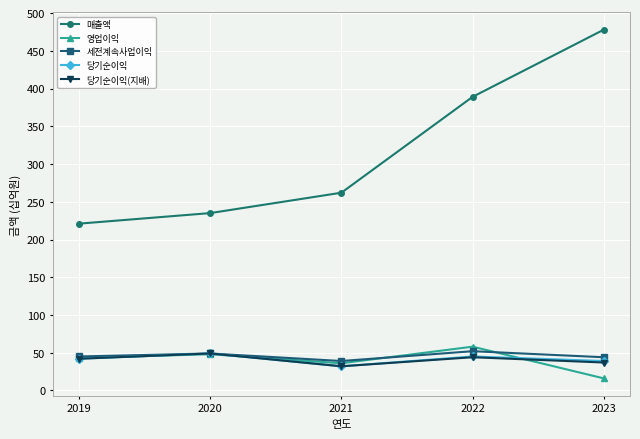

What is the difference between the maximum and minimum values in the 매출액 series?

257